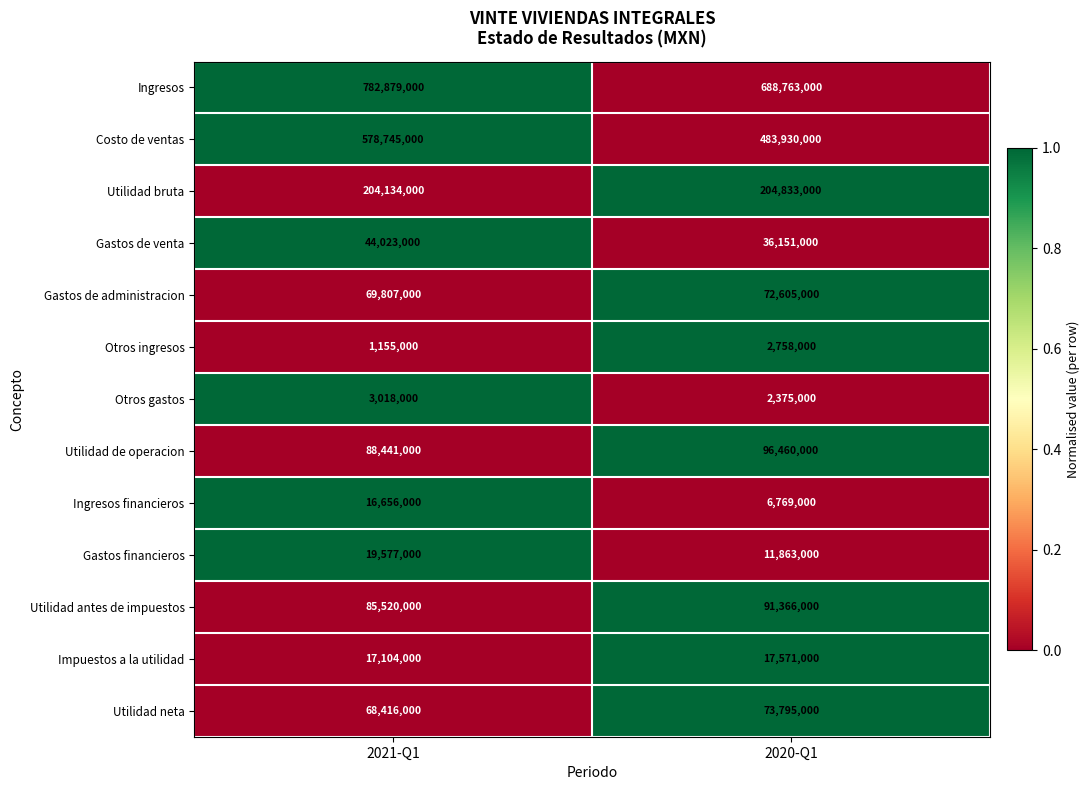

How many data points in Otros gastos are less than 3018000?

1